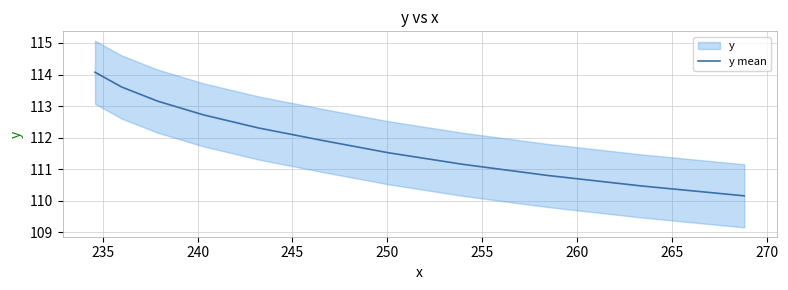

True or false: the data has more than 2 interior local peaks.

False